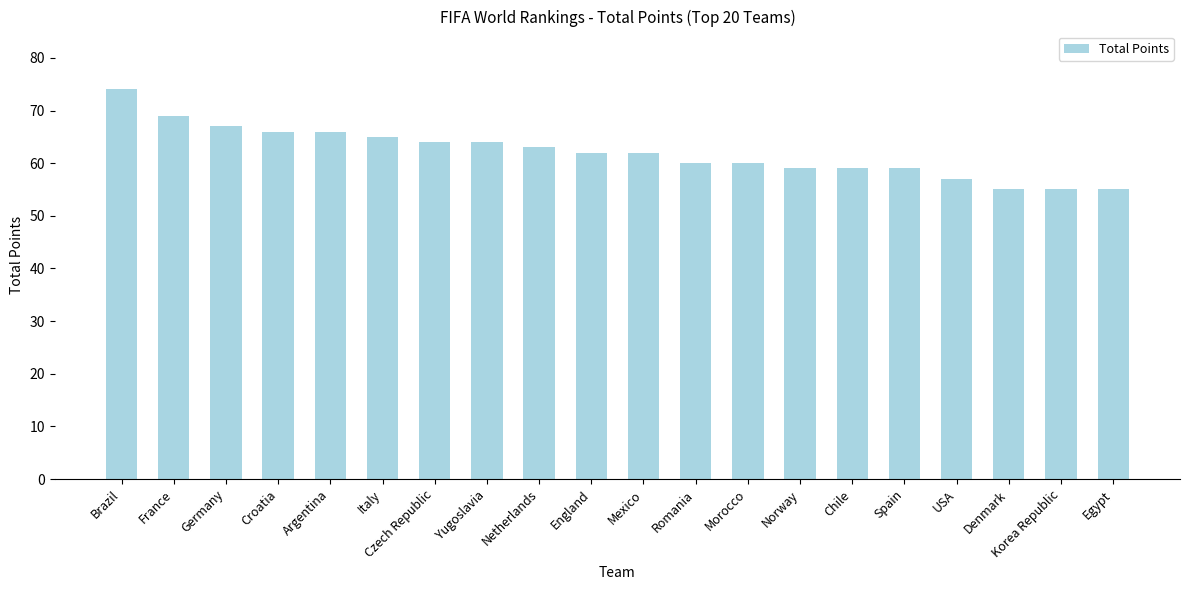

Reading left to right, what are all the values shown in this chart?

74	69	67	66	66	65	64	64	63	62	62	60	60	59	59	59	57	55	55	55